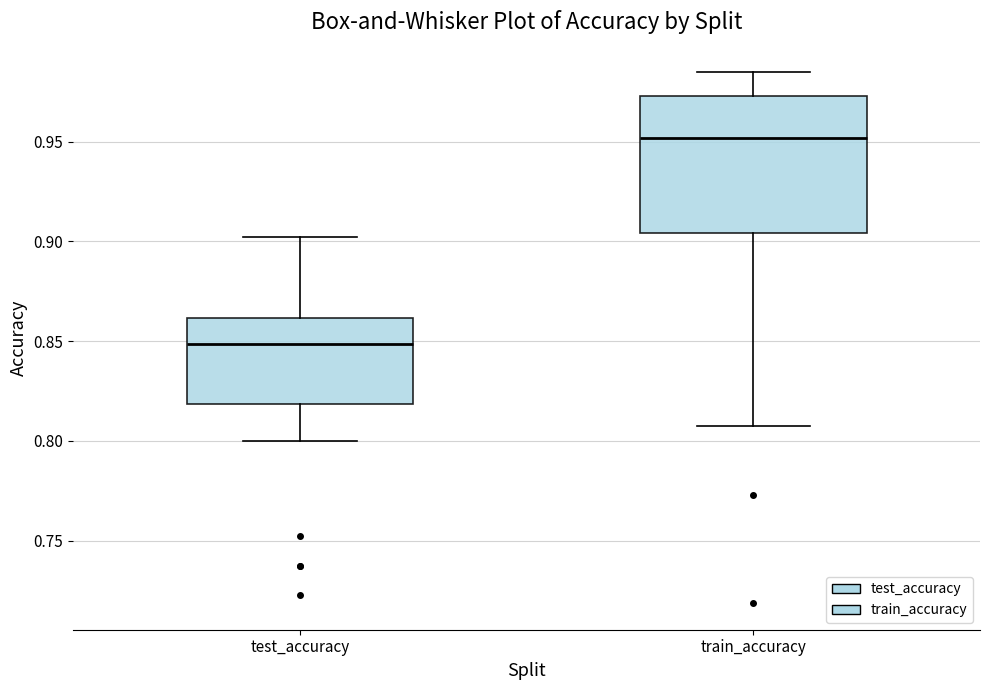

Which box has the highest median line?

train_accuracy